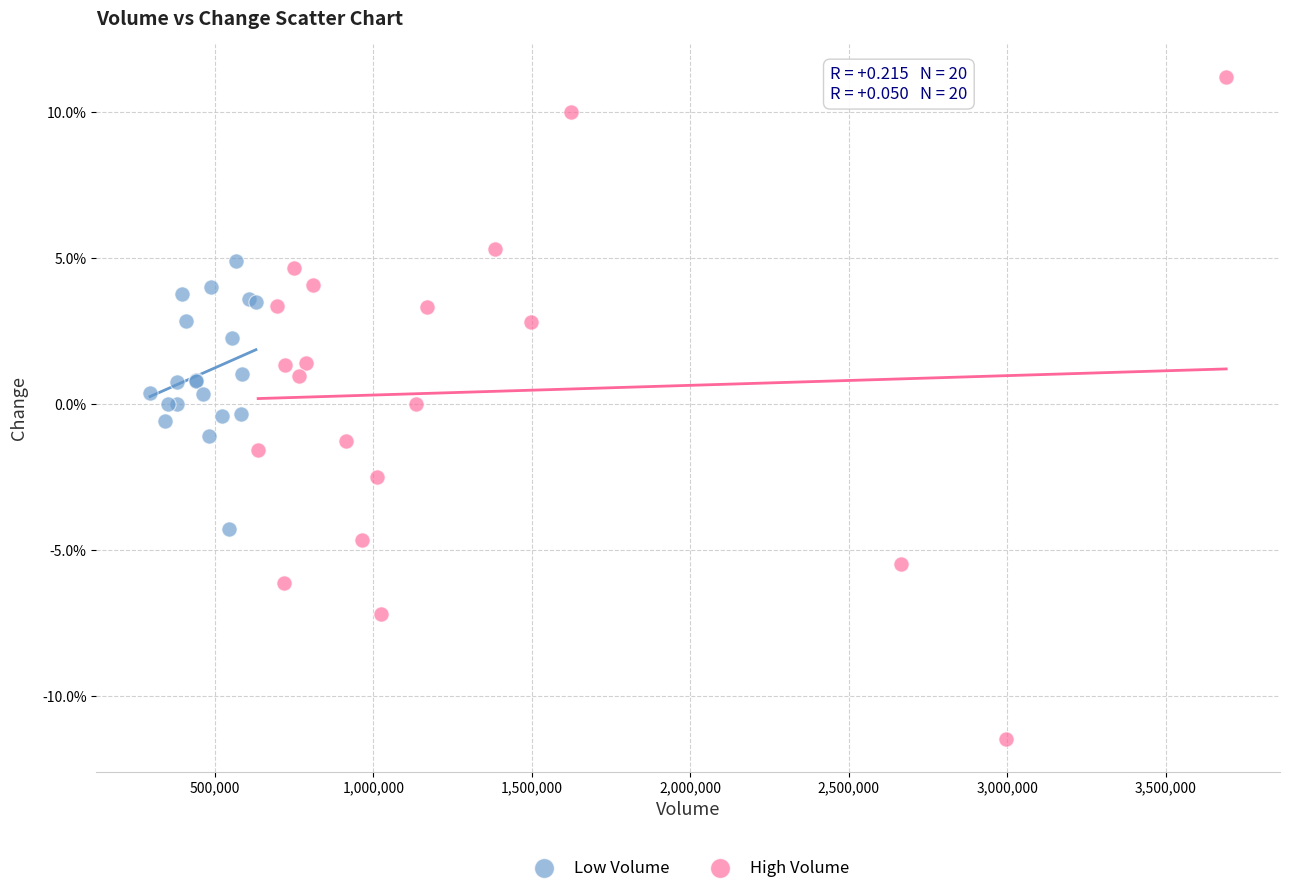

What are all the series names shown in the legend?

Low Volume, High Volume